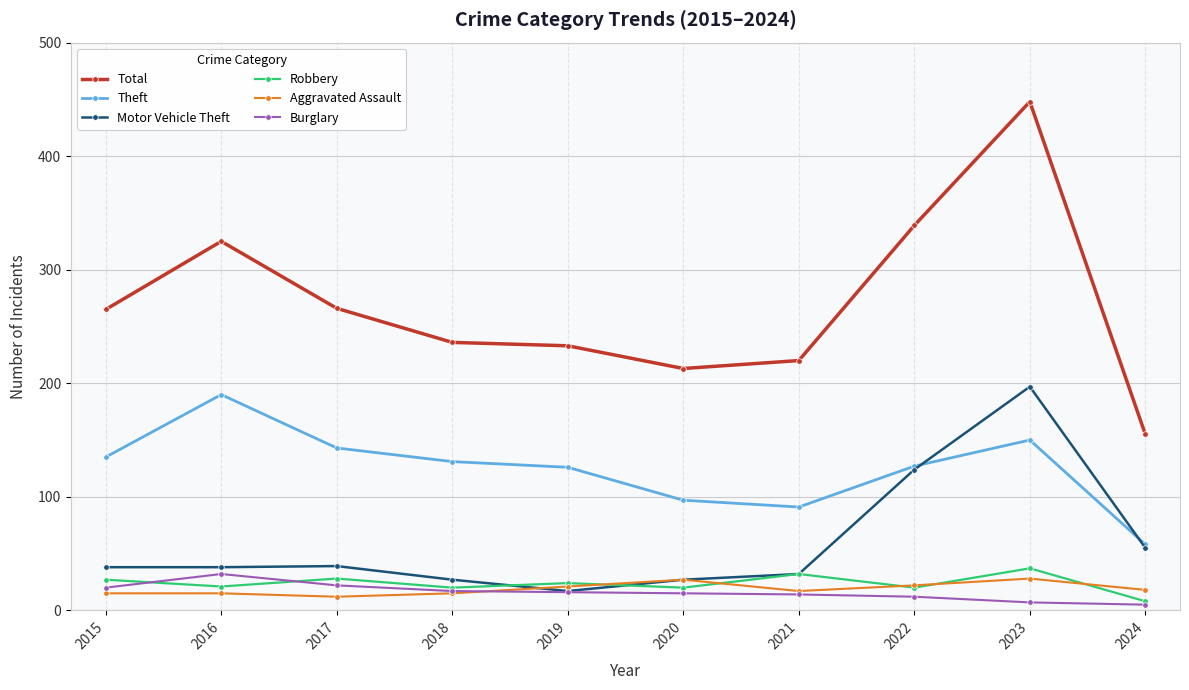

How many values in the Burglary series are below 16?

5